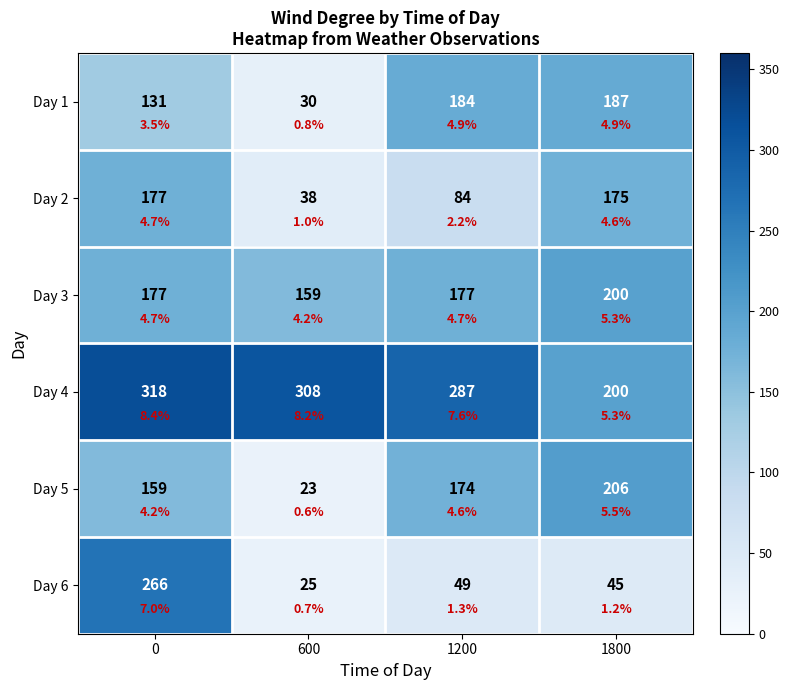

How many values in the Day 3 series are below 177?

1